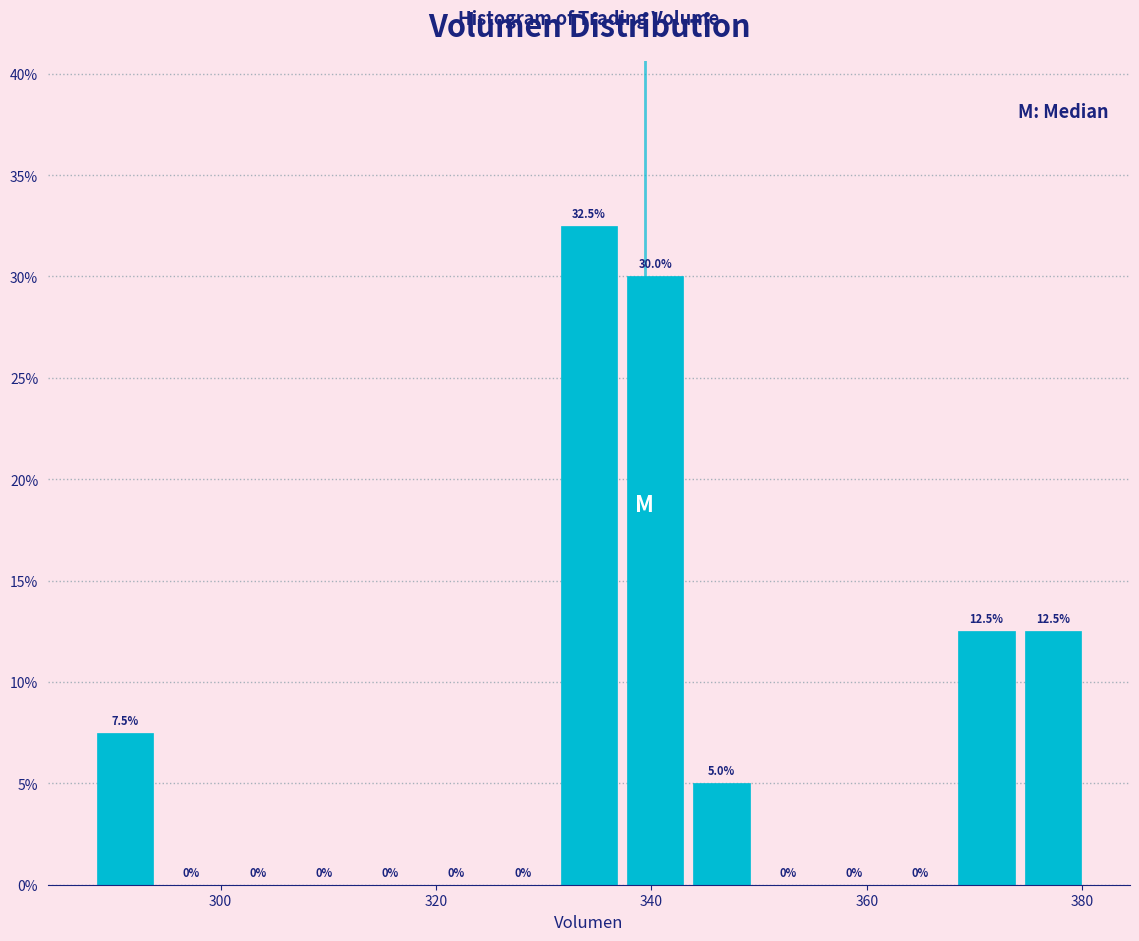

Around what value on the x-axis is the tallest bar? Give the approximate position of its centre, as read against the axis.

334